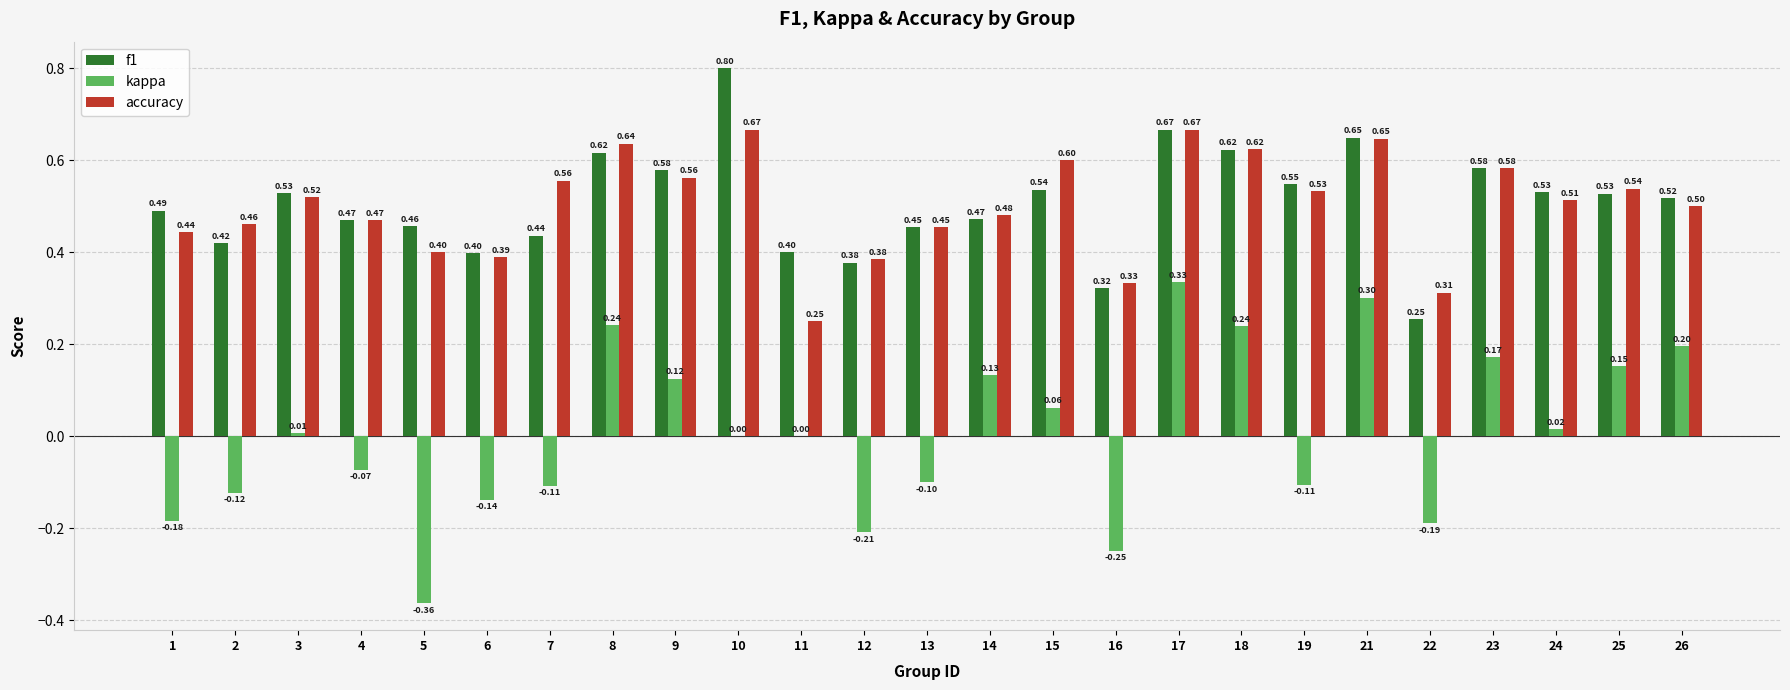

What are all the series names shown in the legend?

f1, kappa, accuracy